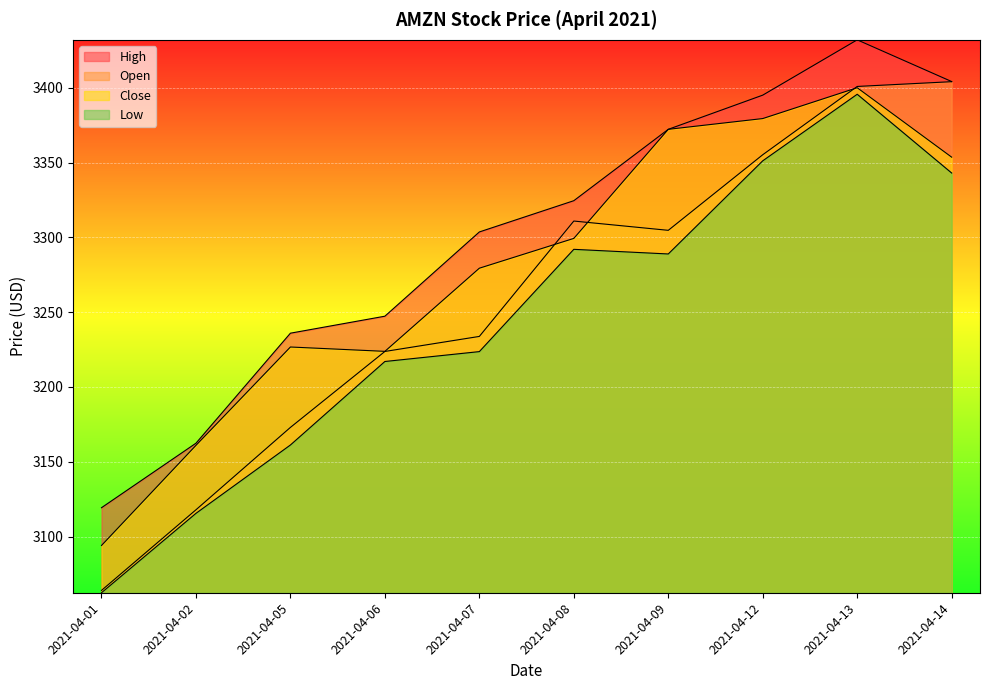

How many lines are shown in the chart?

4